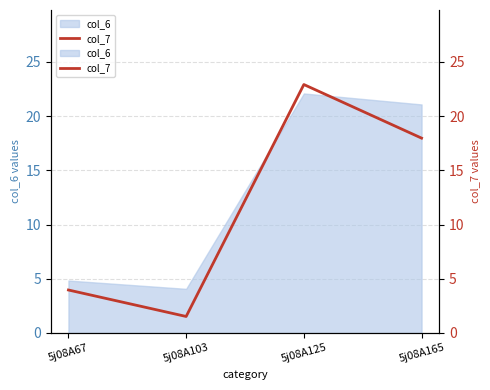

Reading right to left, what are all the values shown in this chart?

18.0	22.9	1.5	4.0